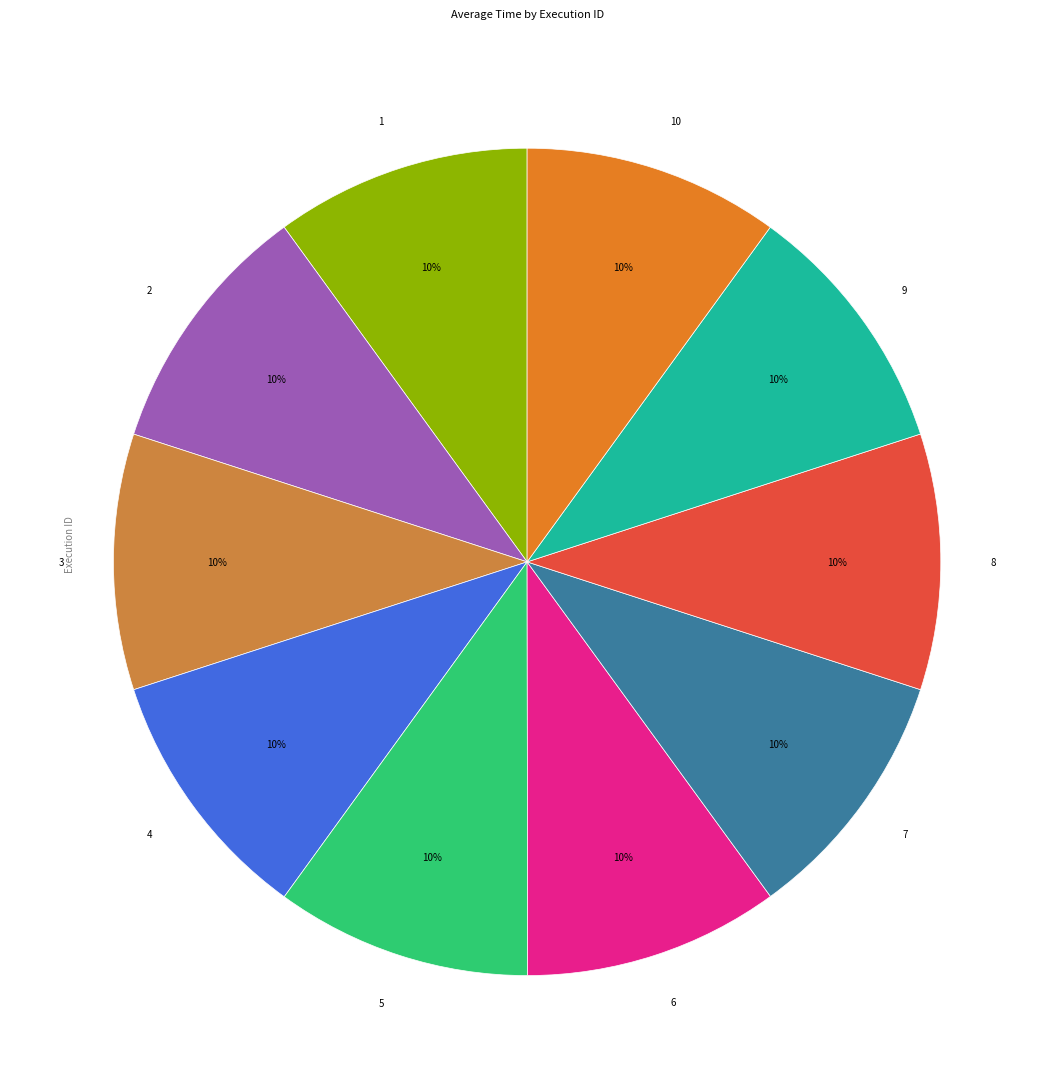

Does 9 account for over 50% of the chart?

No